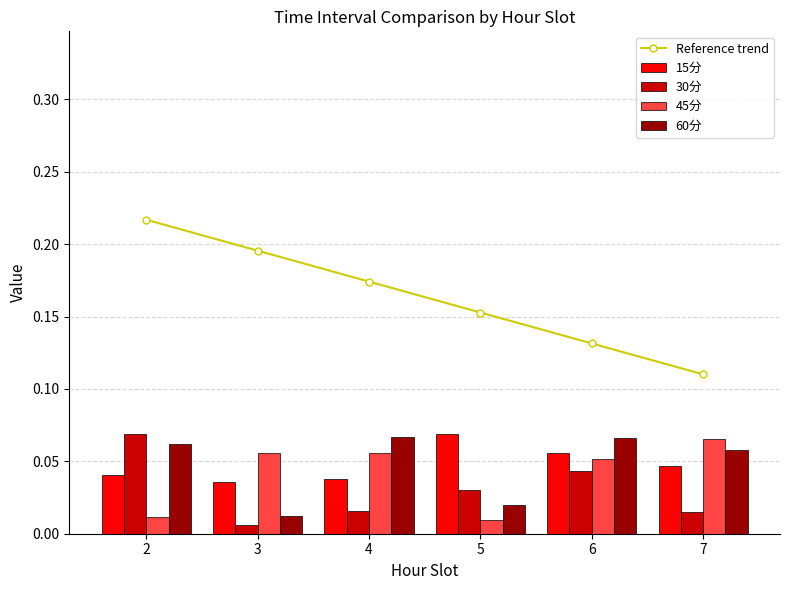

At which category is the sum across all series the highest?

2